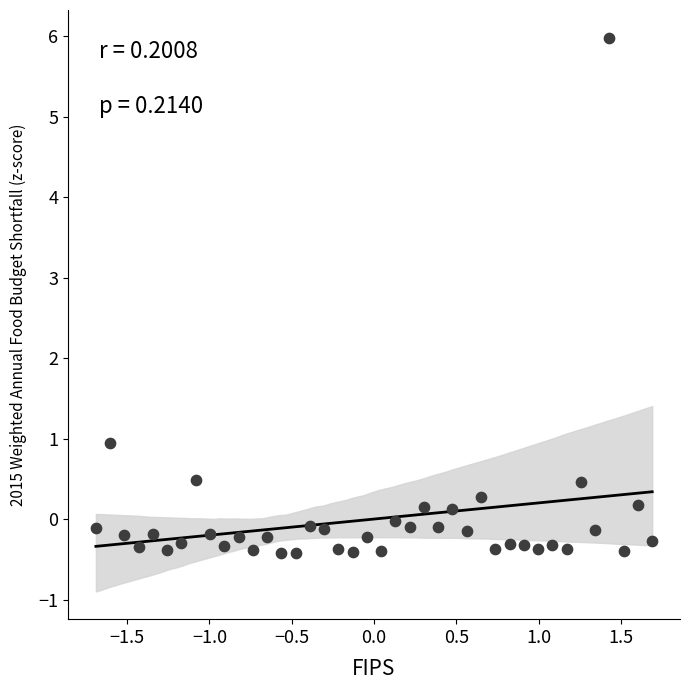

What is the range of Y values (max minus min)?

6.4